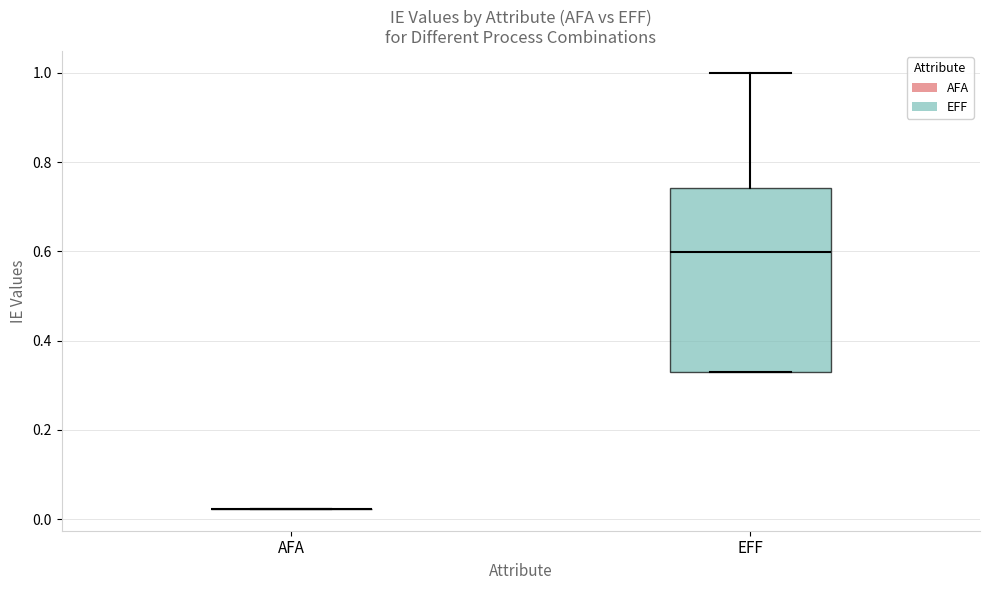

Reading left to right, transcribe this box plot: for each box, give where its median line is, the range the box spans, and where its two whiskers end, as read against the y-axis. The values are not printed on the chart, so give them approximately, as read against the axis.

AFA: box collapsed to a line at 0.02, whiskers 0.02 to 0.02
EFF: median 0.60, box 0.34 to 0.74, whiskers 0.34 to 1.00